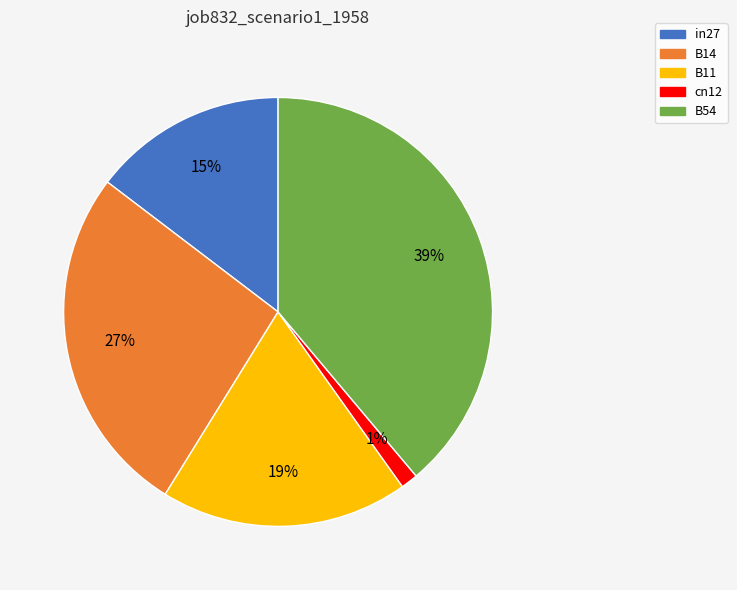

Rank the categories by value from lowest to highest.

cn12, in27, B11, B14, B54